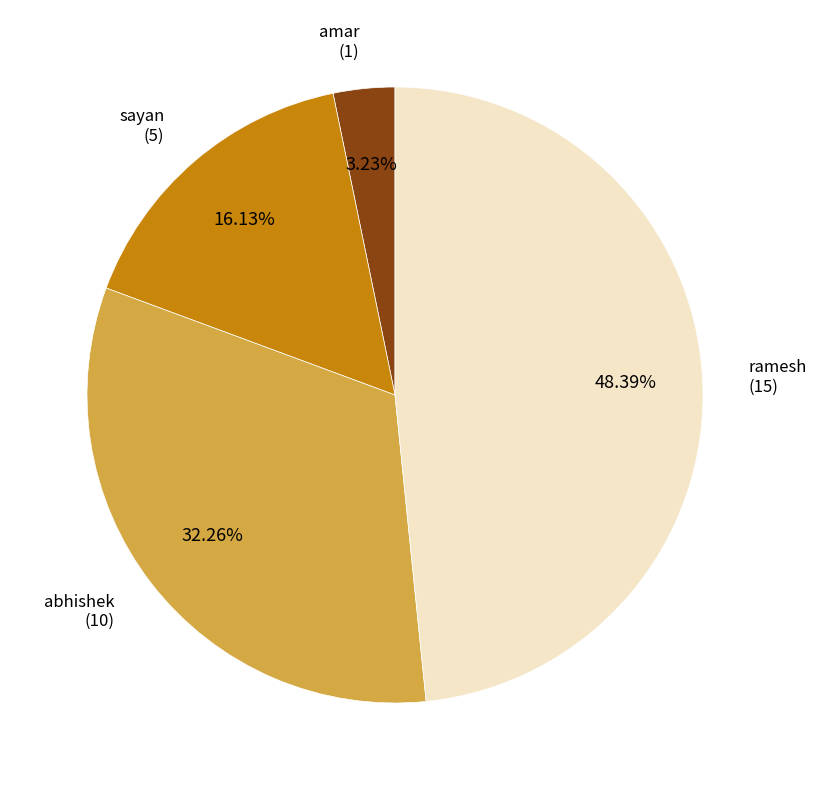

How many segments does this pie chart have?

4